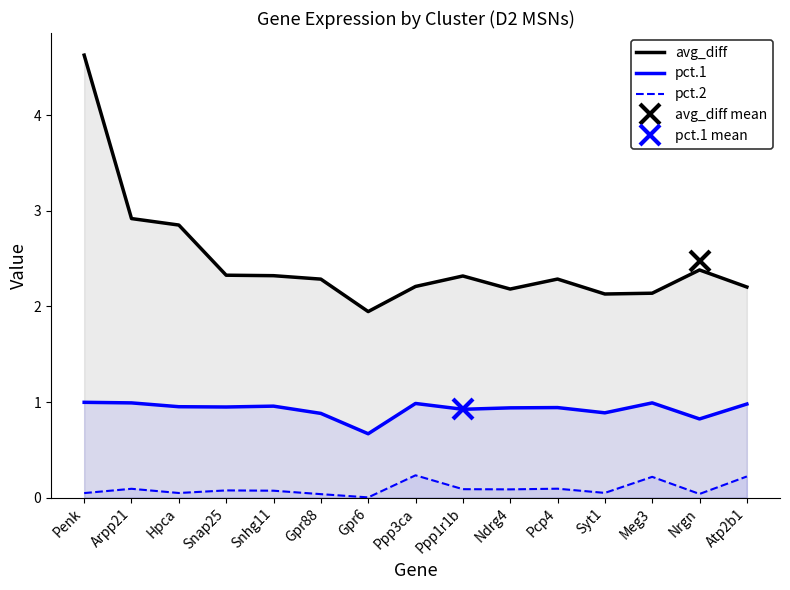

What is the difference between the second highest and minimum values in the avg_diff series?

1.0